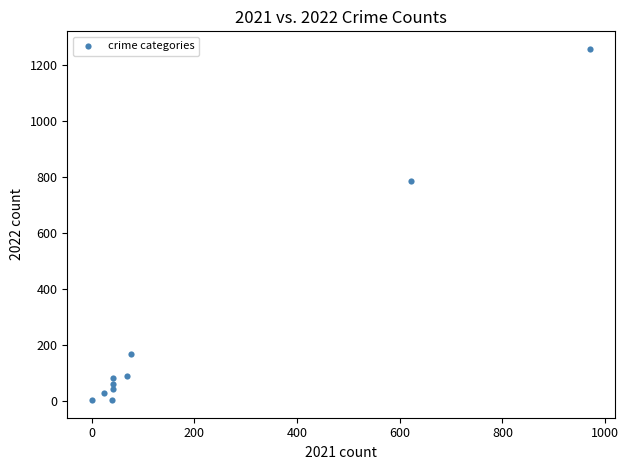

What is the range of Y values (max minus min)?

1256